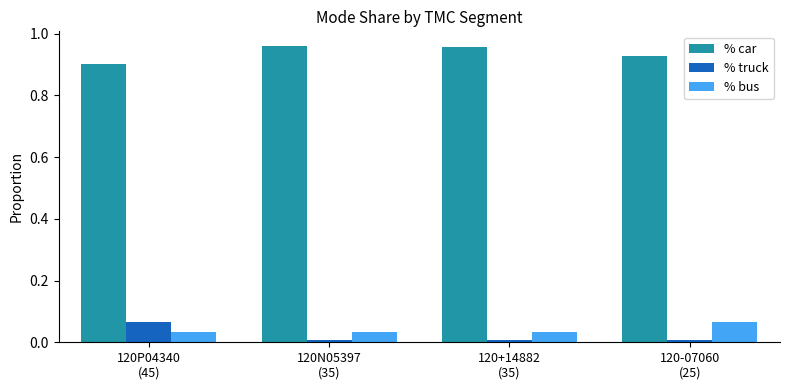

How many % car values are between 0 and 1?

4